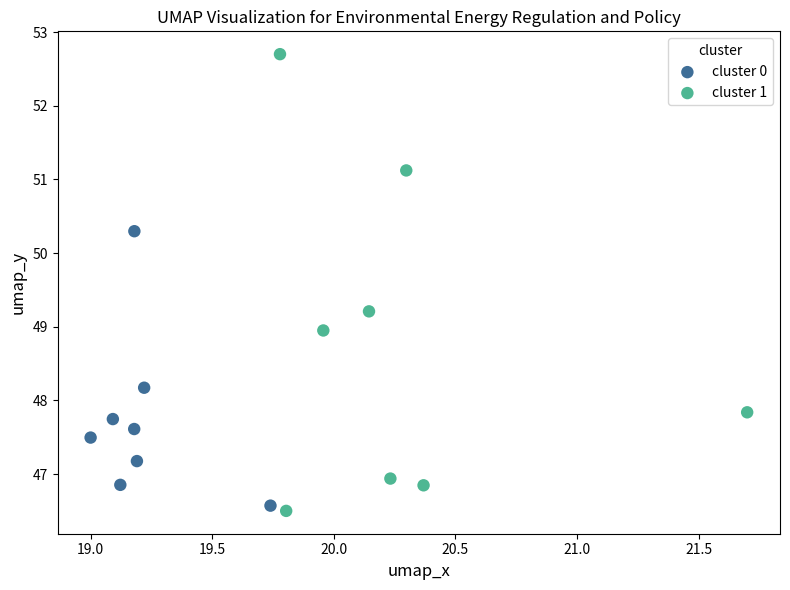

Which series has the widest spread of Y values?

cluster 1